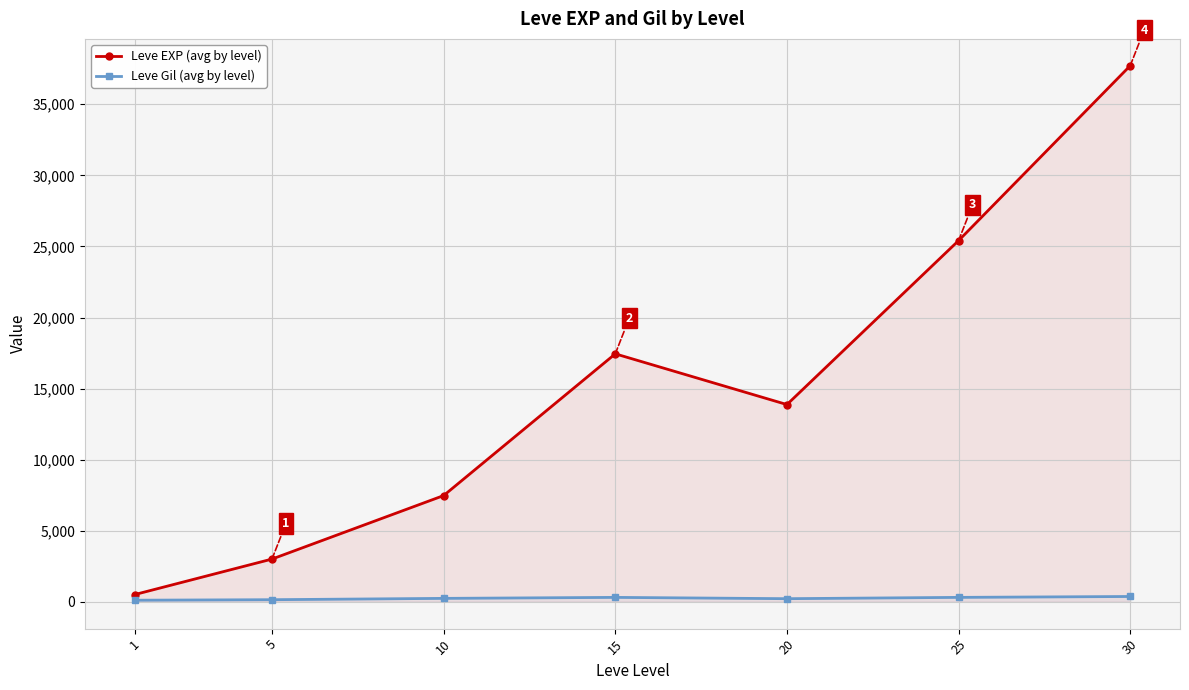

What is the average value of the Leve Gil (avg by level) series?

246.5